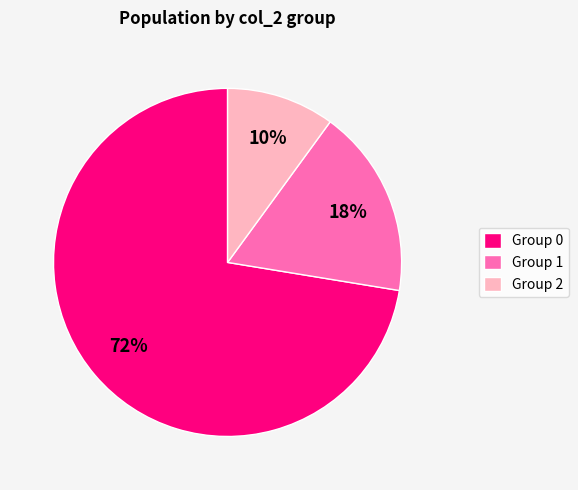

Is it true that Group 1 is 18% of the pie?

True